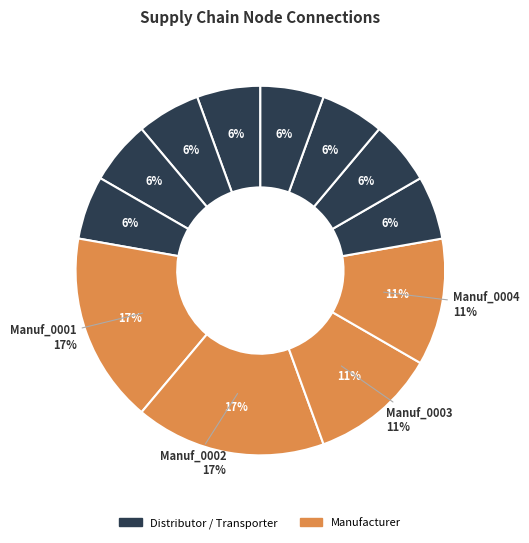

Combined, do Trans_0004 and Dist_0001 account for over 50%?

No